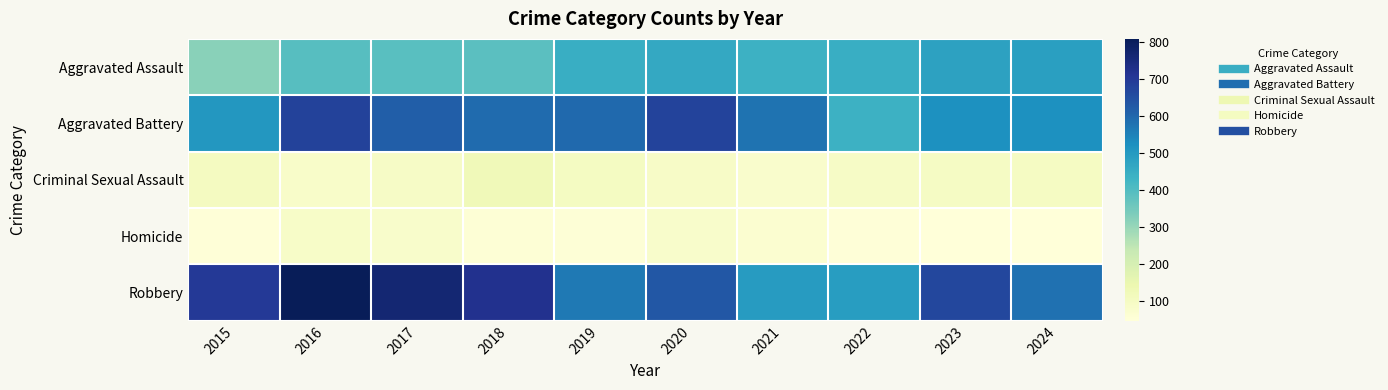

How many distinct data groups are displayed?

5